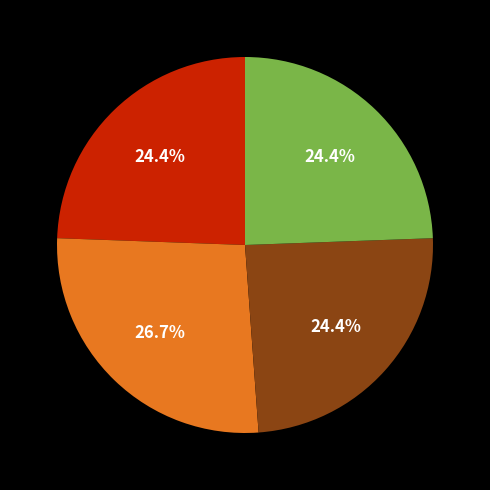

Does any single category account for the majority?

No